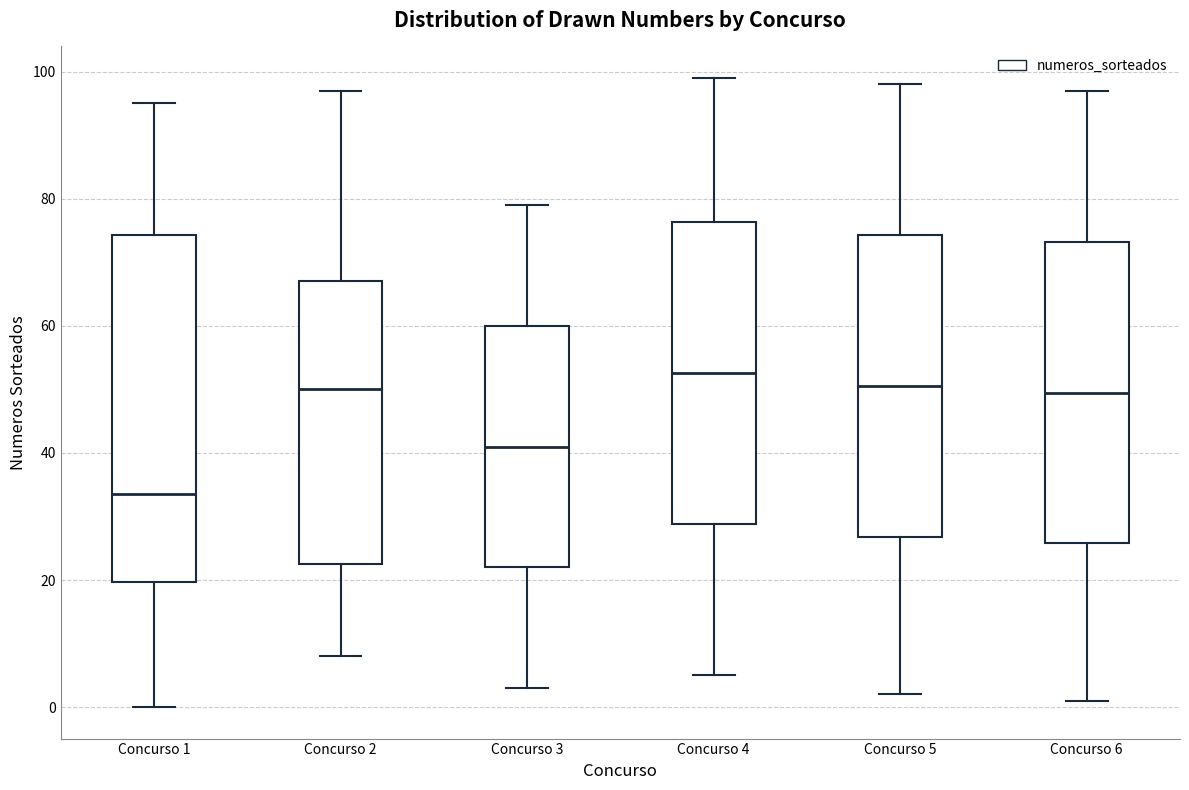

Which box is the tallest, from its lower edge to its upper edge?

Concurso 1